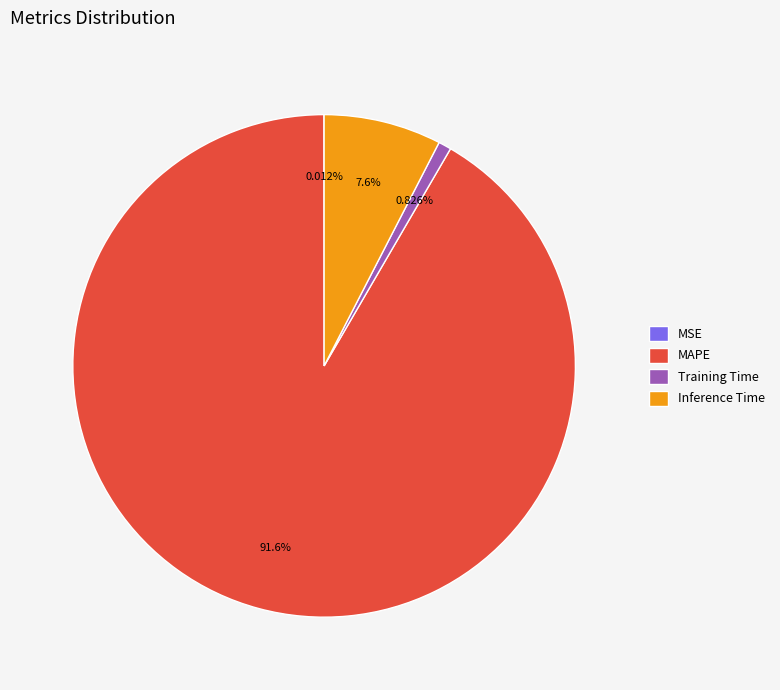

Between MAPE and Inference Time, which is larger?

MAPE